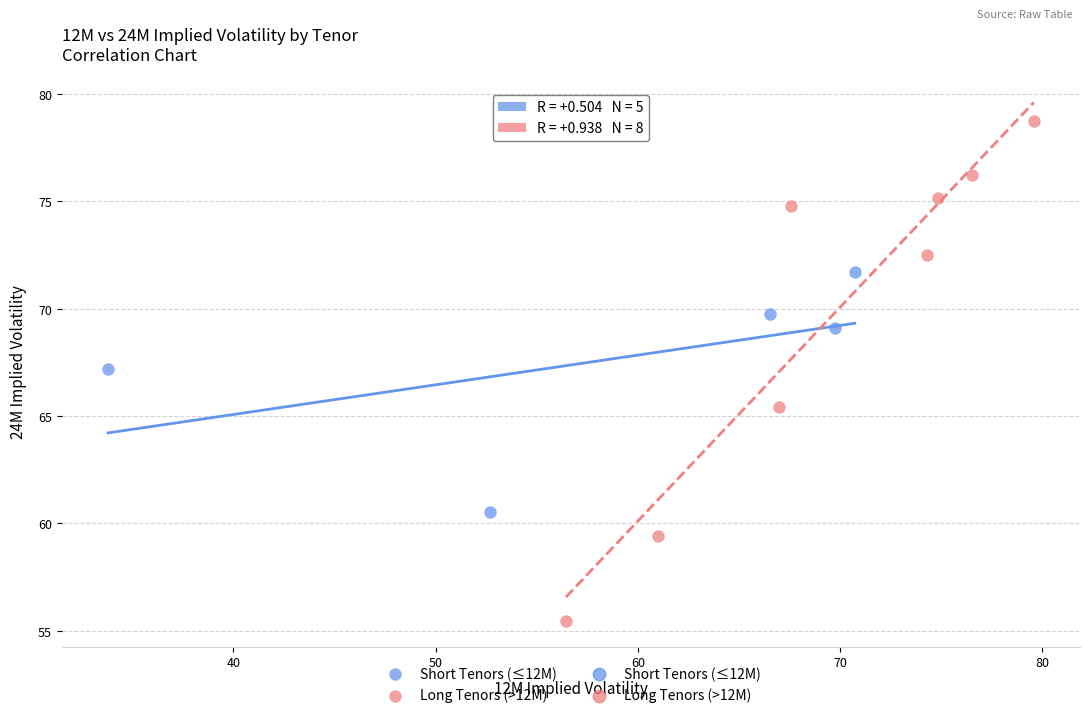

Which series has the widest spread of Y values?

Long Tenors (>12M)